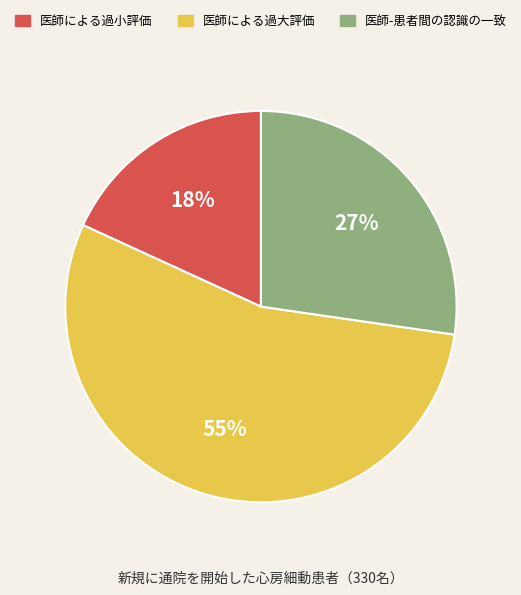

How many slices are in this pie chart?

3